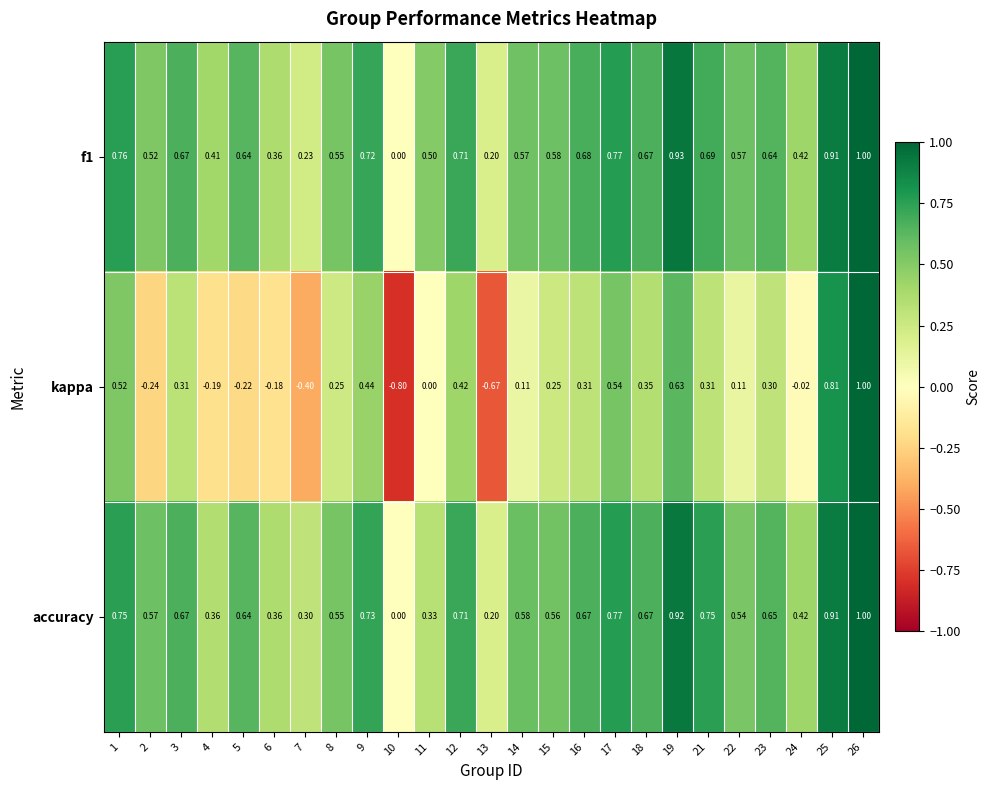

Is the value of kappa at 7 greater than the value of accuracy at 8?

No